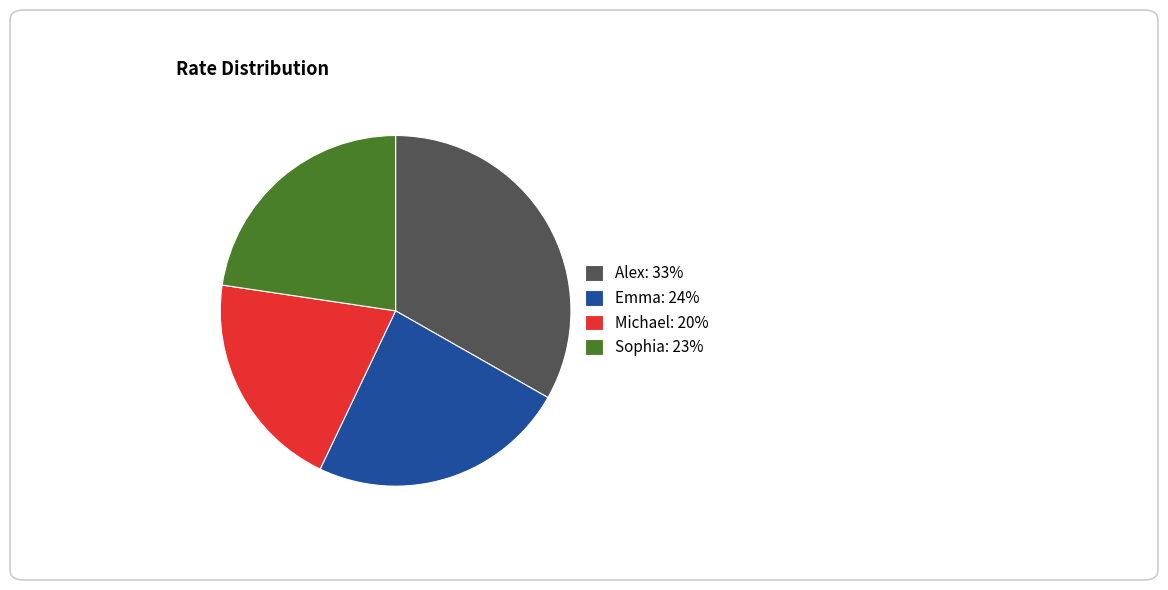

Is it true that Alex is 25% of the pie?

False